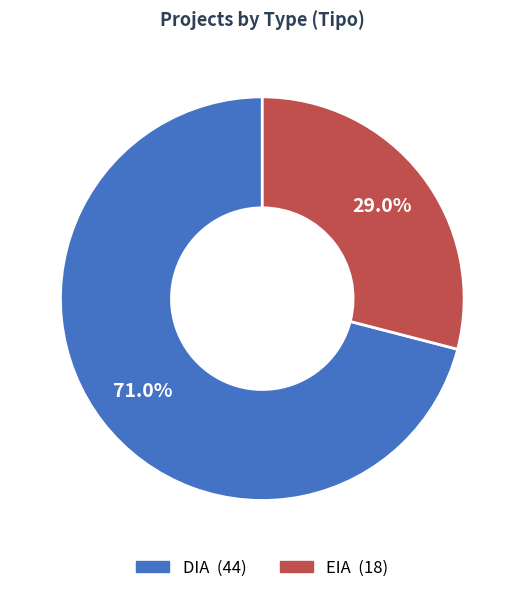

To the nearest percent, what is the combined percentage of EIA and DIA?

100%